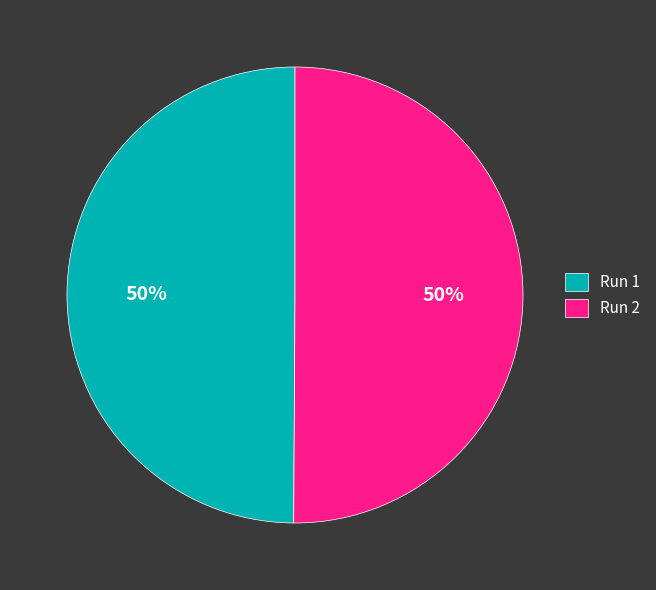

True or false: Run 1 accounts for 59% of the total.

False